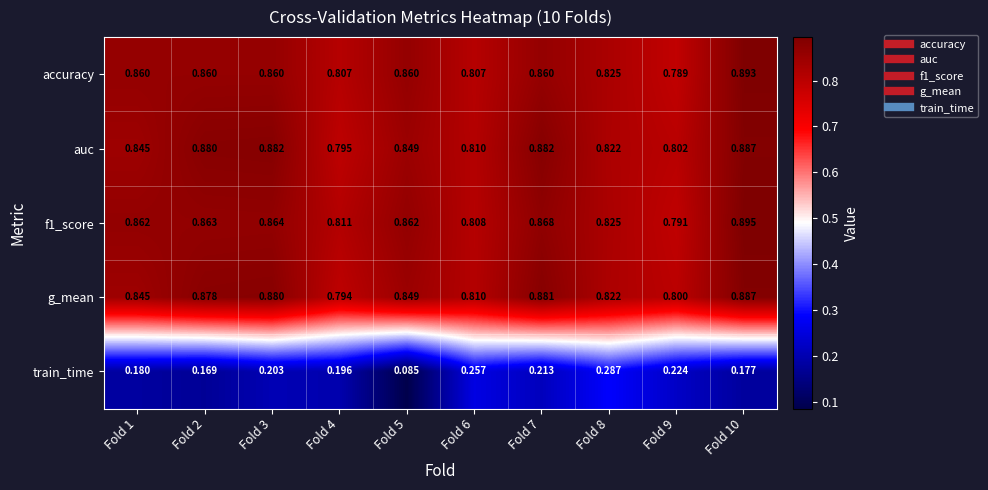

Which series changed the most between Fold 3 and Fold 10?

accuracy